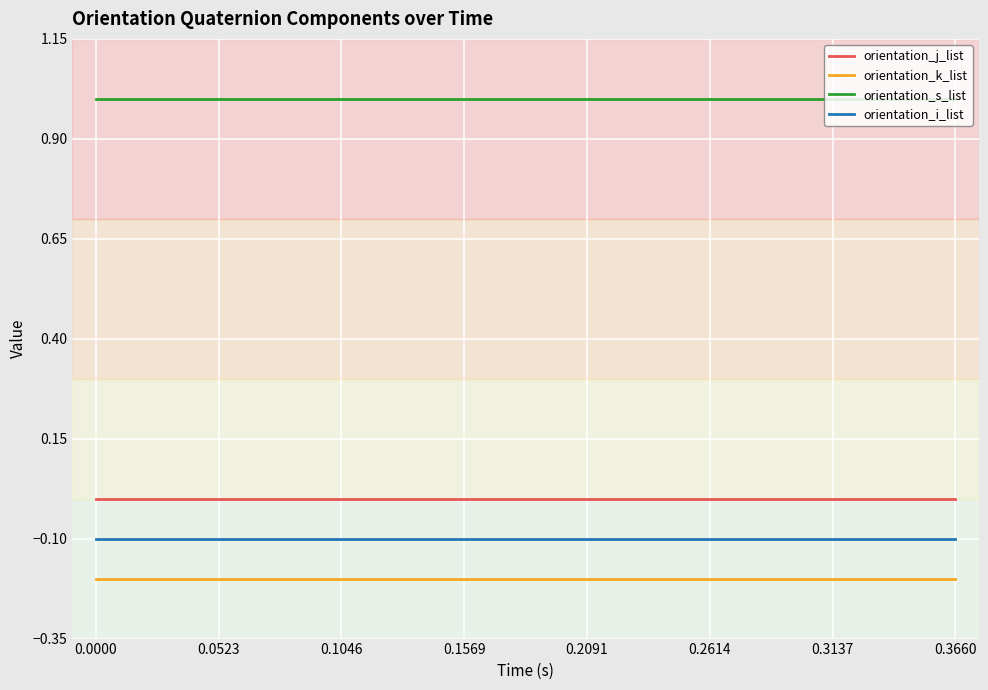

List the series in order of their peak value, lowest first.

orientation_k_list, orientation_i_list, orientation_j_list, orientation_s_list